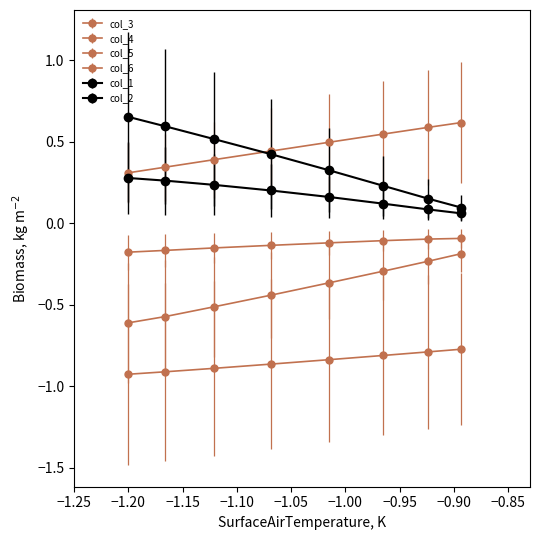

Read the col_5 value at −1.05.

-0.9